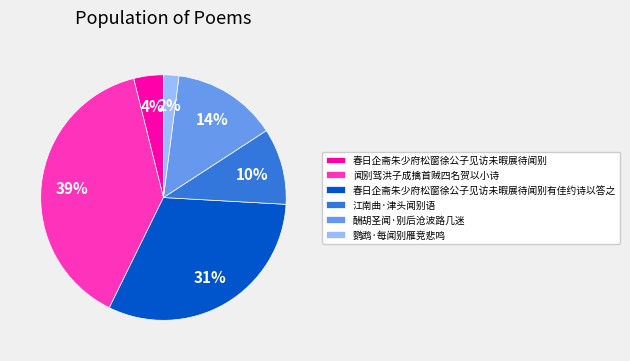

To the nearest percent, what is the combined percentage of 酬胡圣闻·别后沧波路几迷 and 春日企斋朱少府松窗徐公子见访未暇展待闻别?

18%